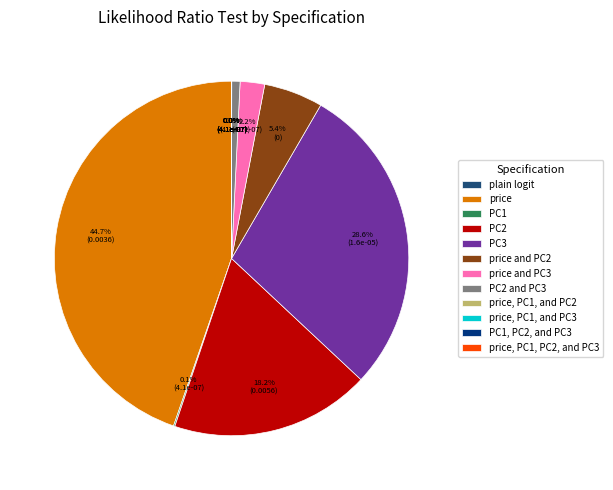

Which category has the biggest portion of the pie?

price